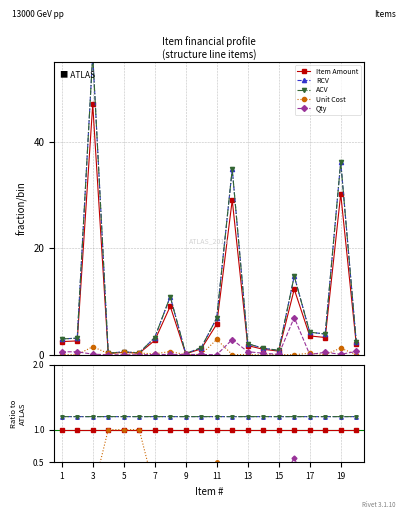

Does the chart display data point markers on the line(s)?

Yes